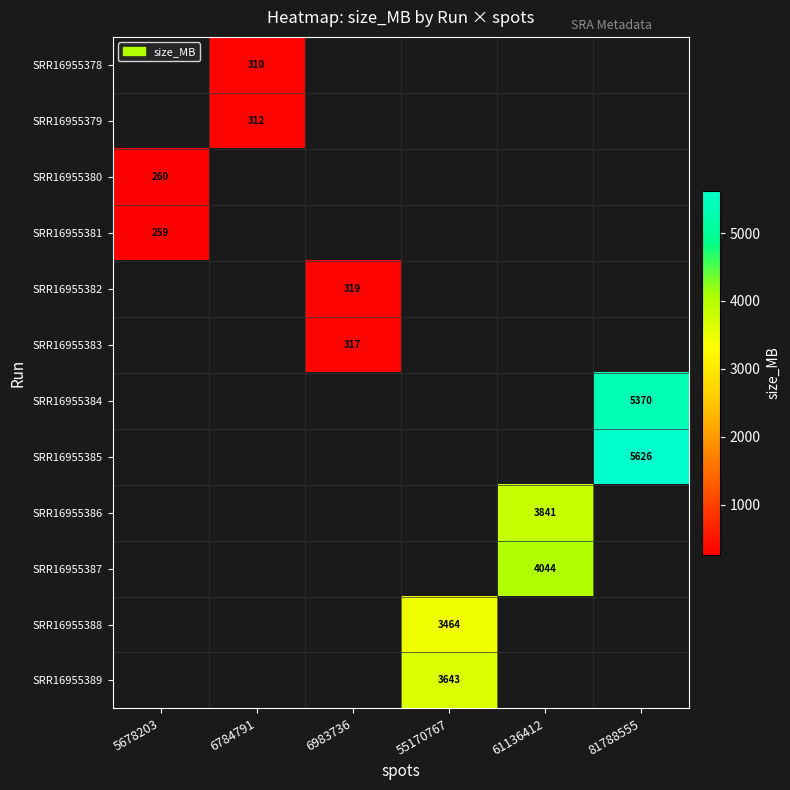

How many data points does each series have?

6